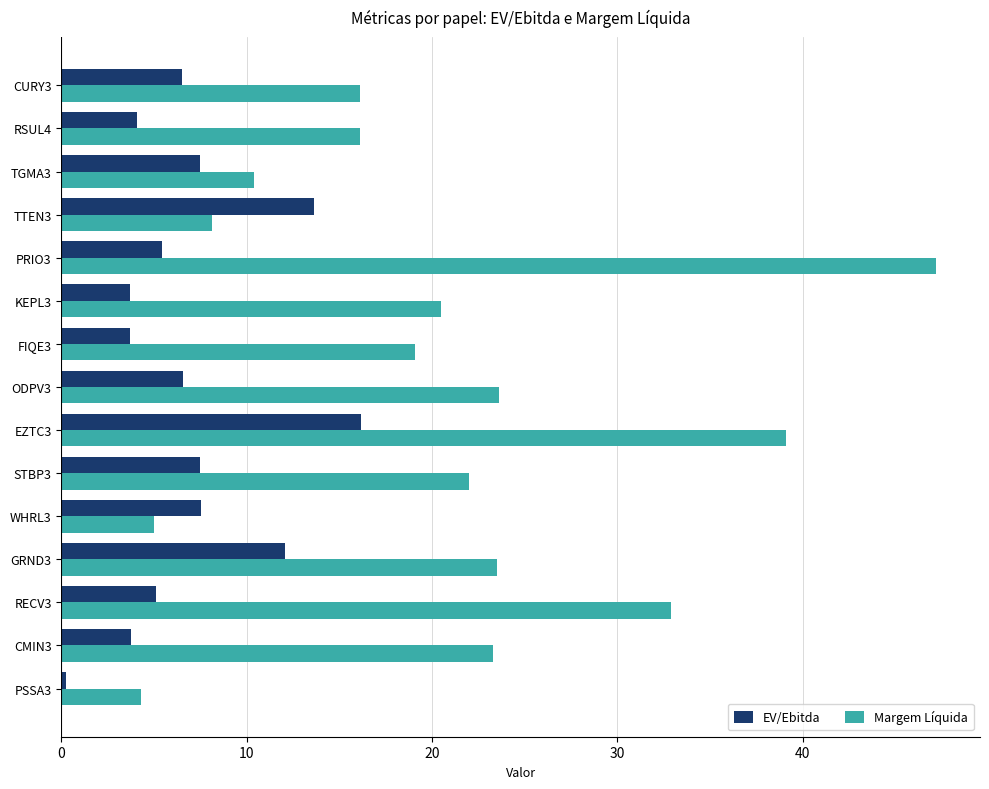

Which series has the largest total across all categories?

Margem Líquida